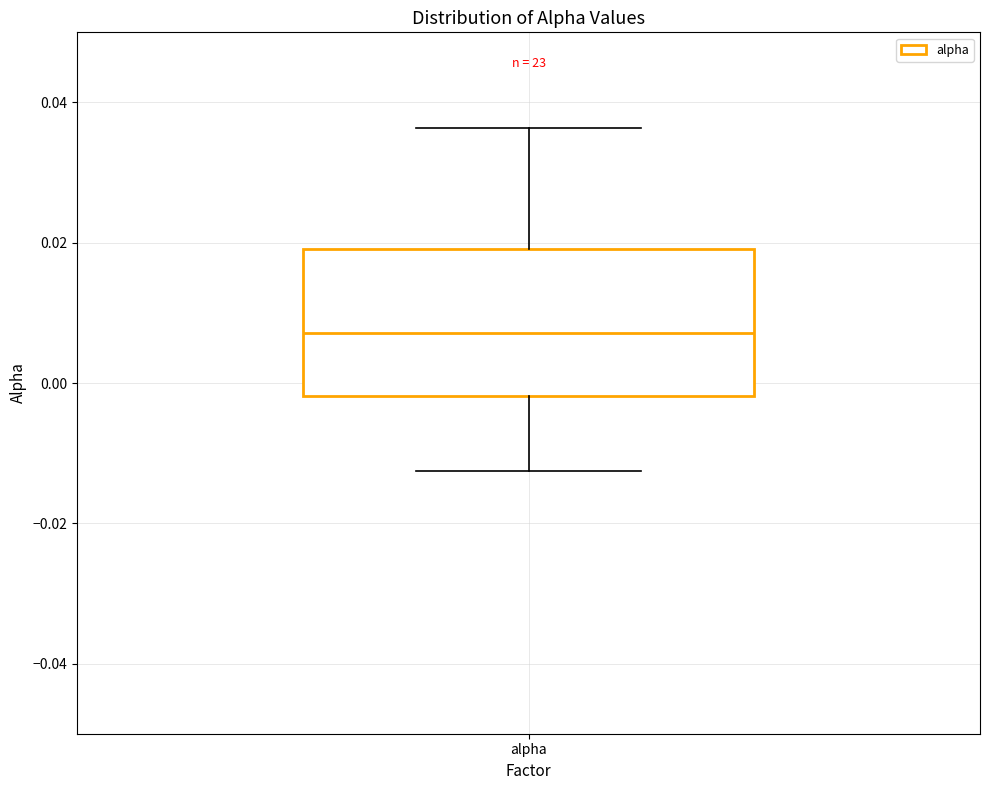

Where is the upper edge of the box for alpha on the y-axis? The values are not printed on the chart, so give them approximately, as read against the axis.

0.020